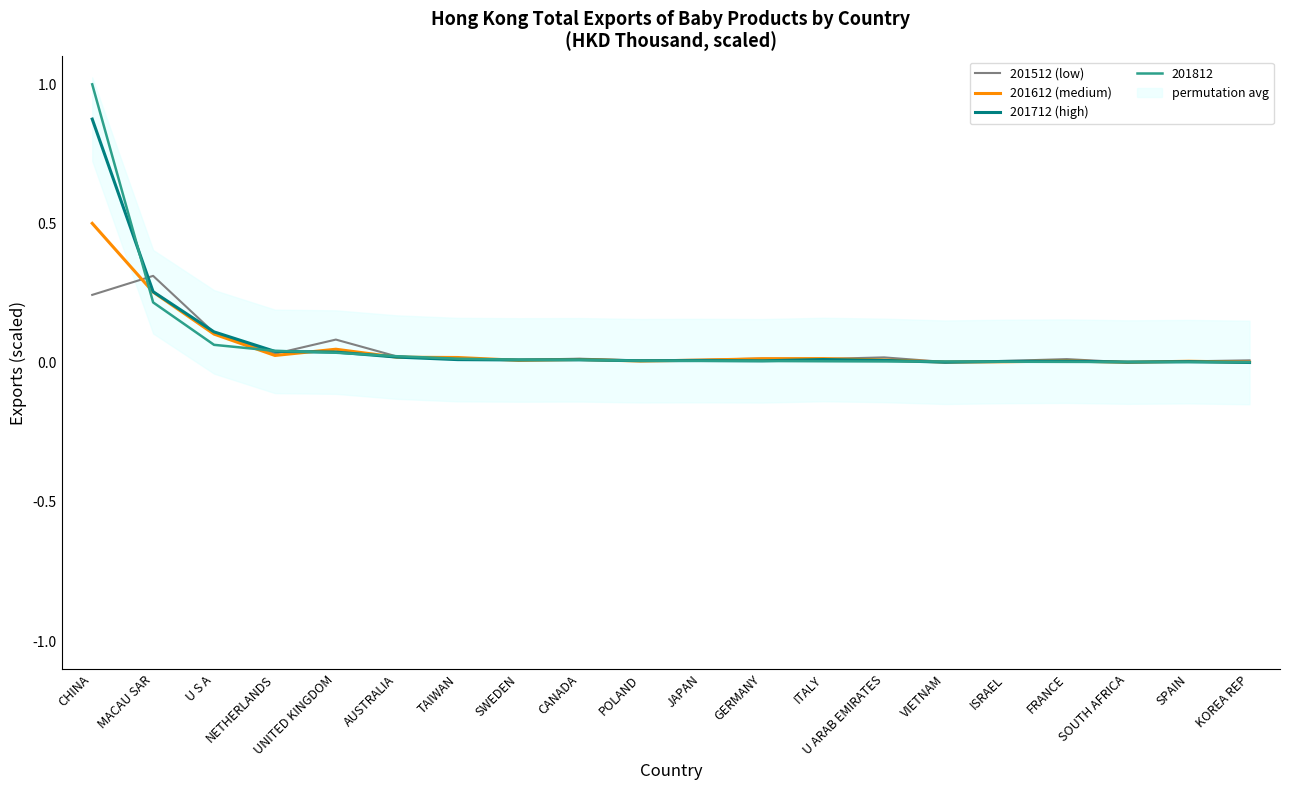

What is the highest value of the 201812 series?

1.0